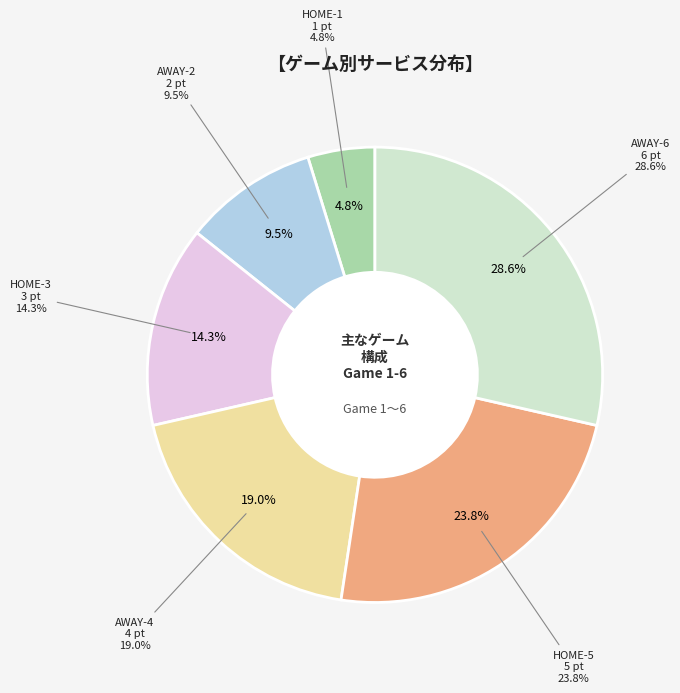

To the nearest percent, what portion does HOME-1 represent?

5%